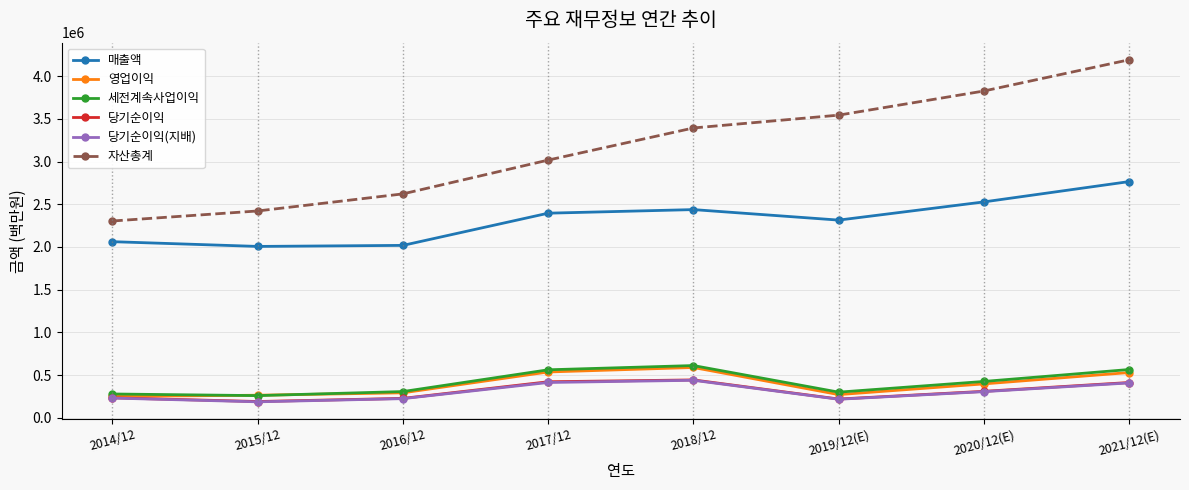

At how many categories does at least one series exceed 382779?

8